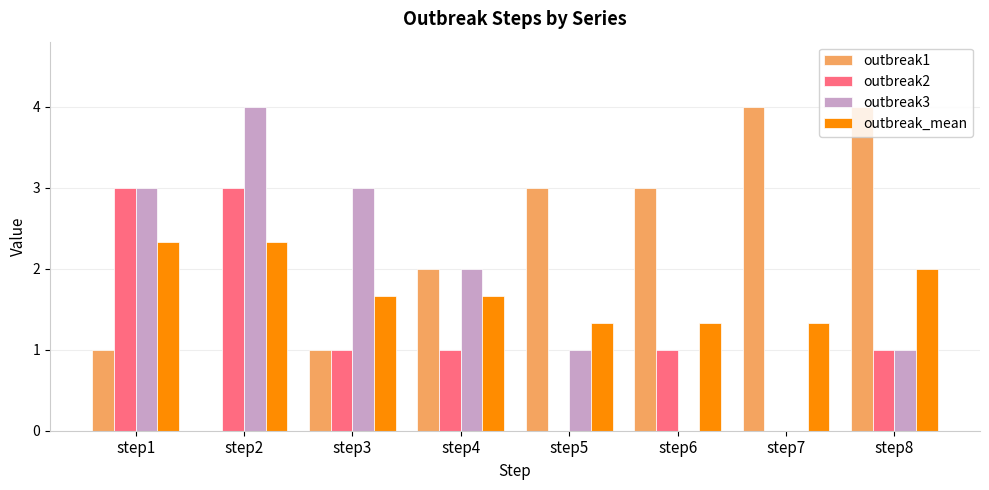

Are the bars horizontal?

No